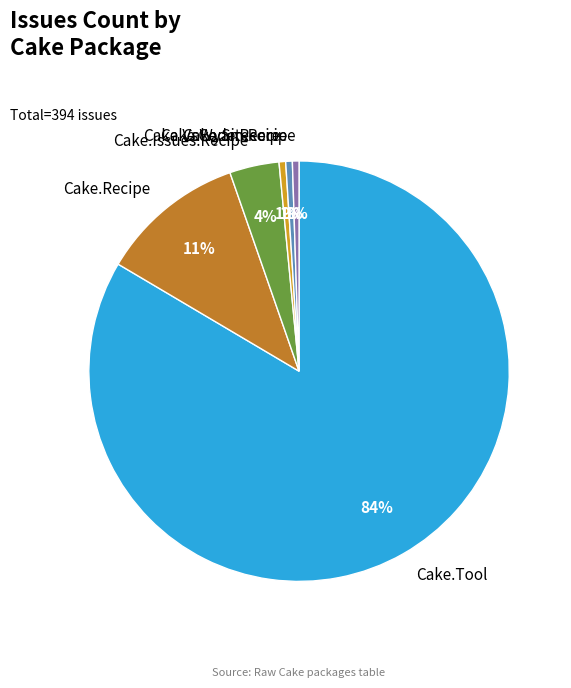

Combined, do Cake.Wyam.Recipe and Cake.Recipe account for over 50%?

No